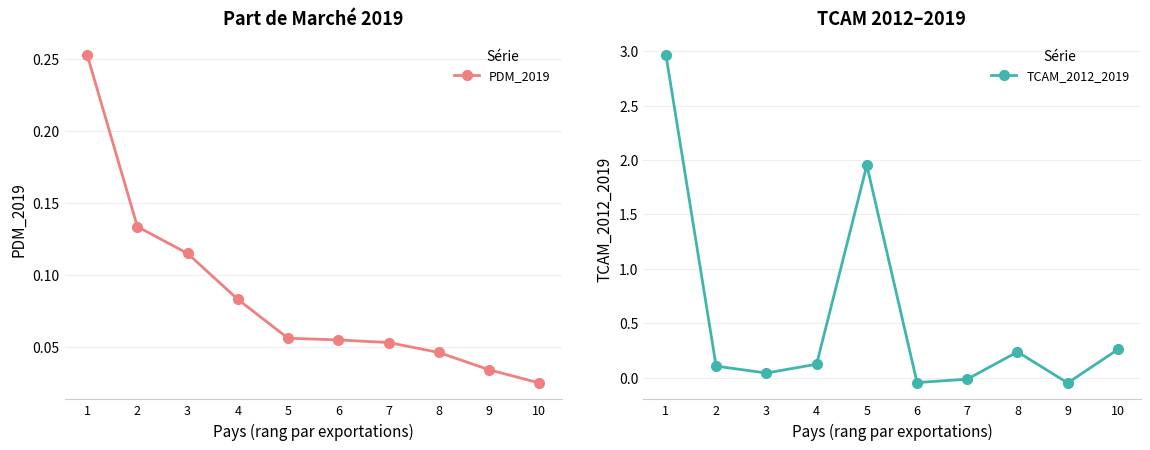

At how many categories does at least one series exceed 2?

1